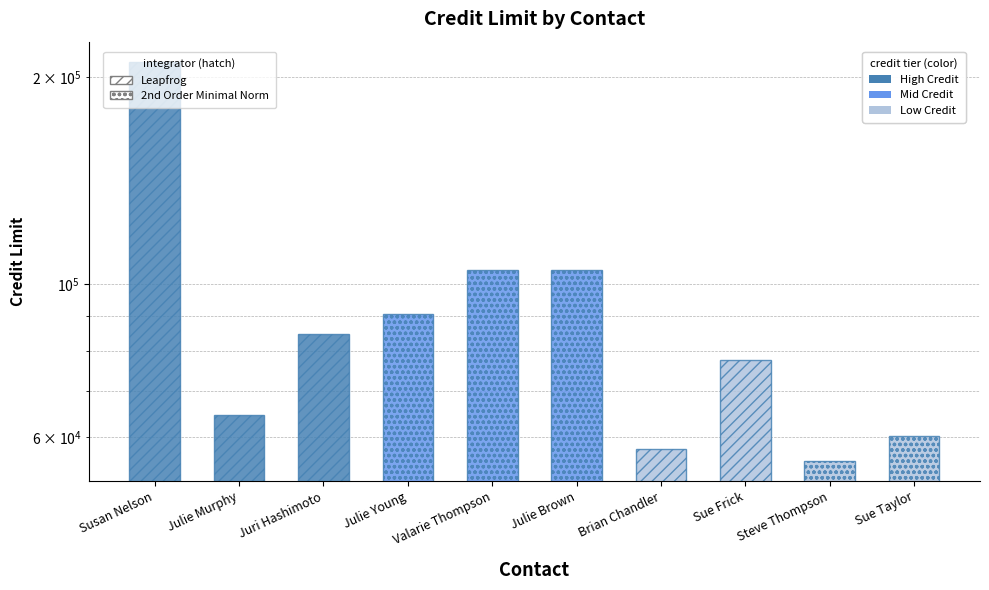

Does the chart contain stacked bars?

No